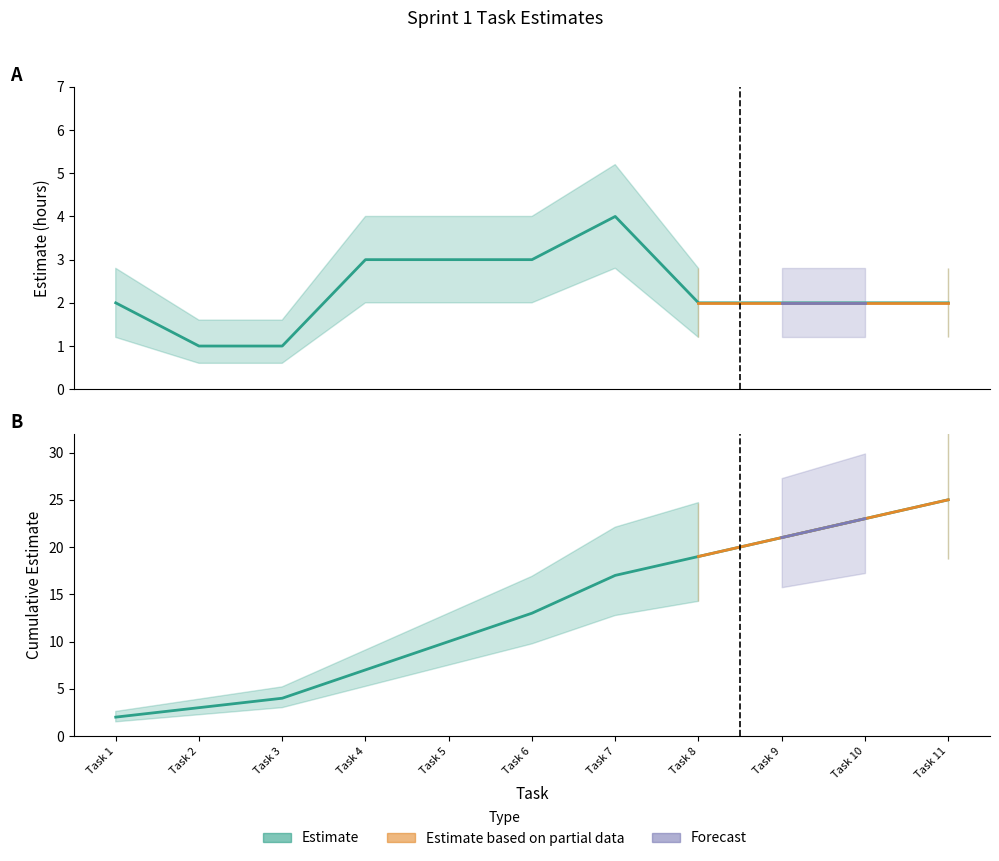

What is the value of the Cumulative point at the 1st from the left?

2.0